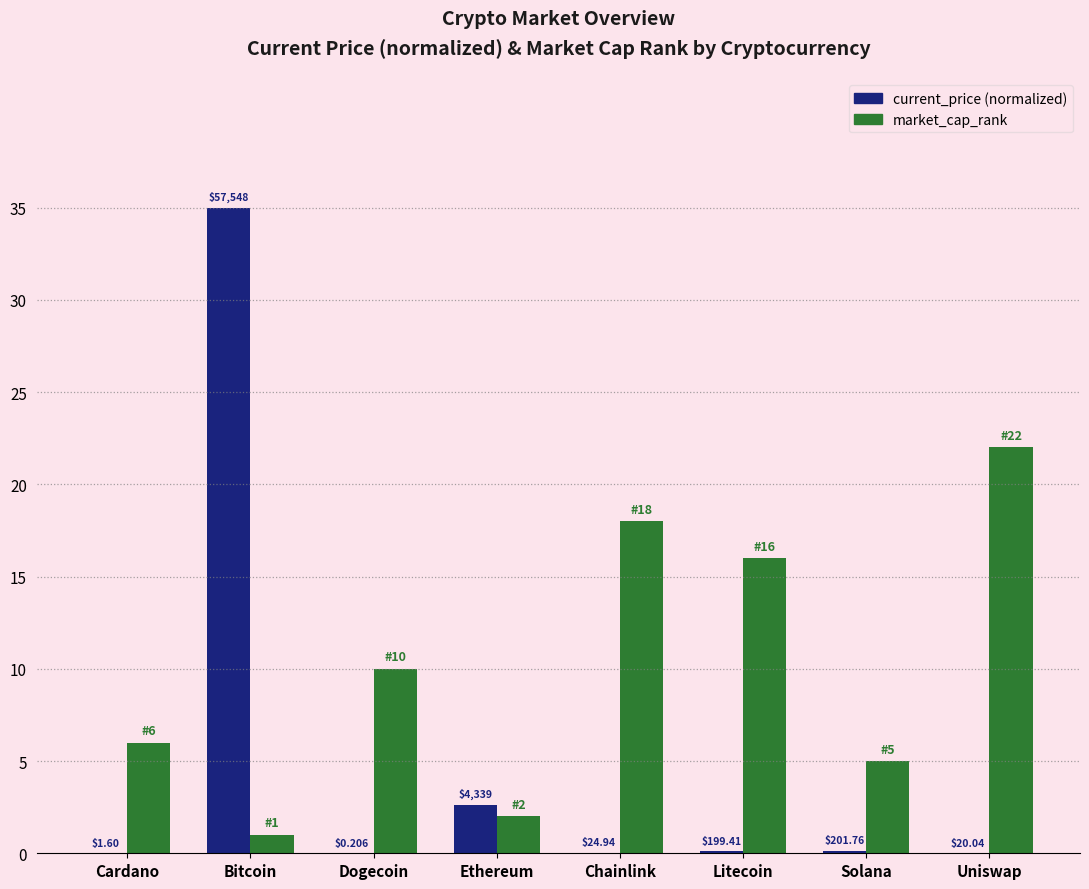

Reading left to right, extract all data points from this chart.

current_price: Cardano=0.0	Bitcoin=35.0	Dogecoin=0.0	Ethereum=2.6	Chainlink=0.0	Litecoin=0.1	Solana=0.1	Uniswap=0.0
market_cap_rank: Cardano=6.0	Bitcoin=1.0	Dogecoin=10.0	Ethereum=2.0	Chainlink=18.0	Litecoin=16.0	Solana=5.0	Uniswap=22.0